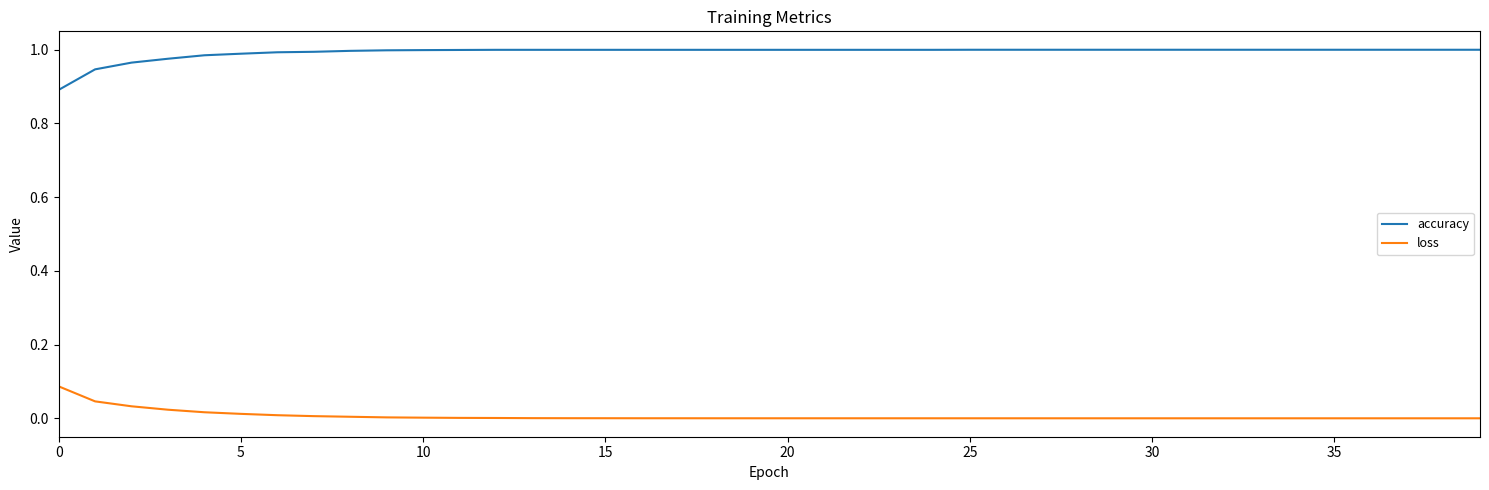

List the series in order of their peak value, lowest first.

loss, accuracy